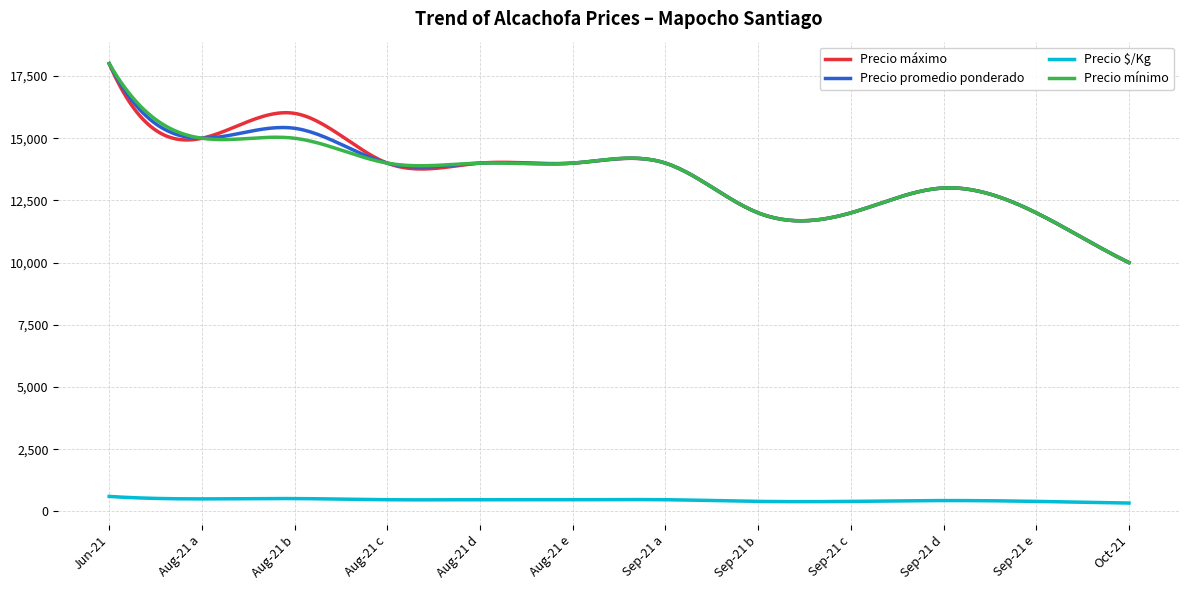

What is the minimum value for Precio máximo?

10000.0